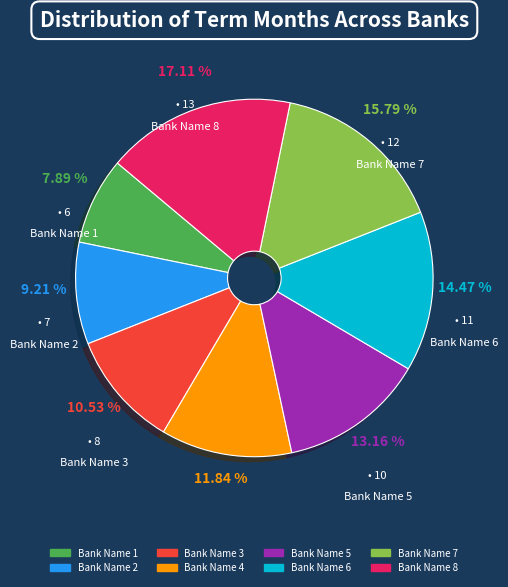

What is the largest slice in the pie chart?

Bank Name 8